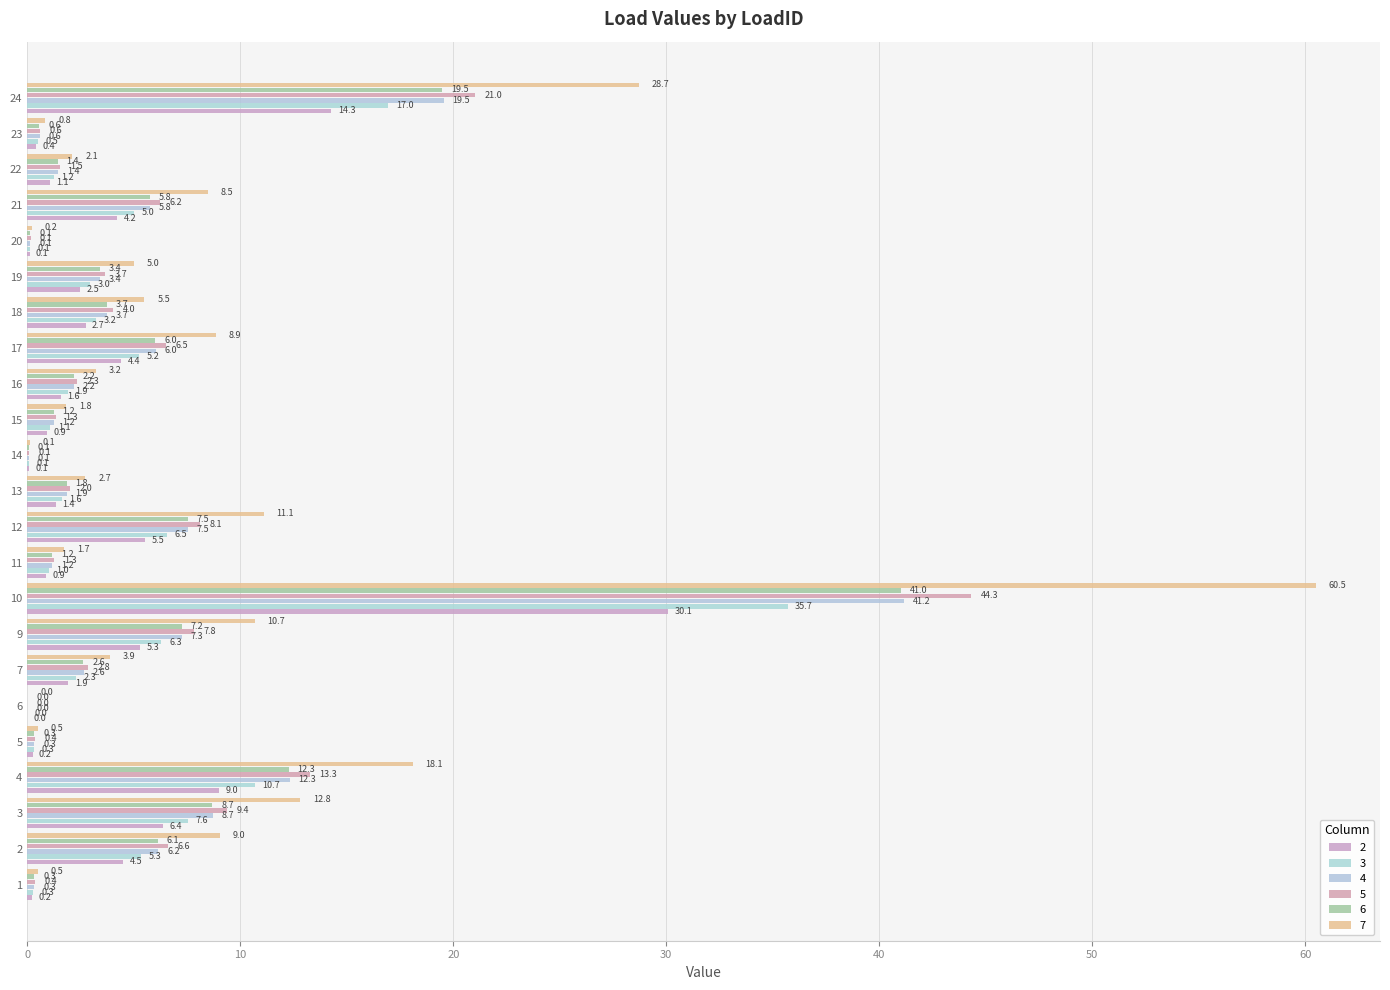

What is the difference between the maximum and second lowest values in the 6 series?

41.0